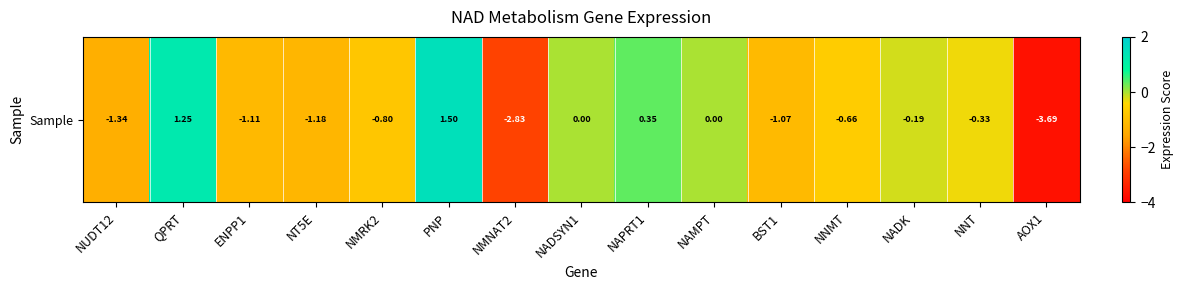

What value does the data have at NT5E?

-1.2